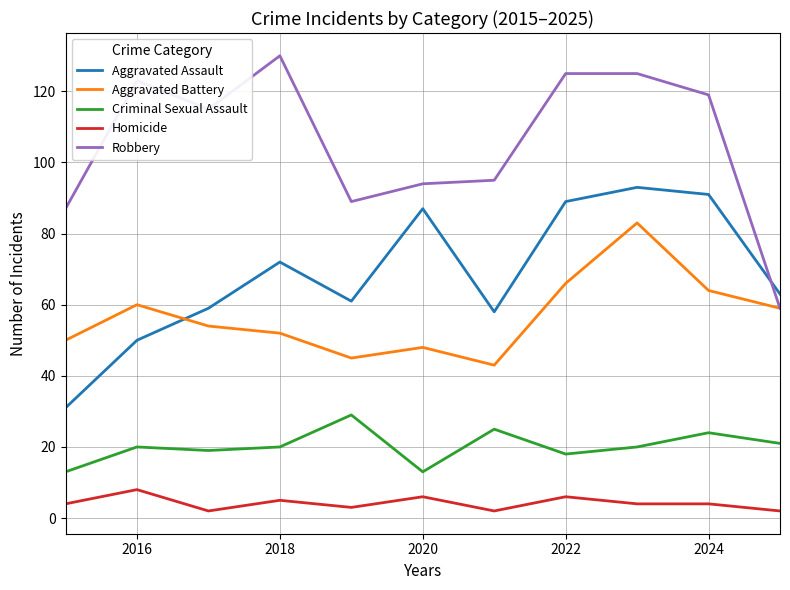

What is the average value of the Aggravated Battery series?

57